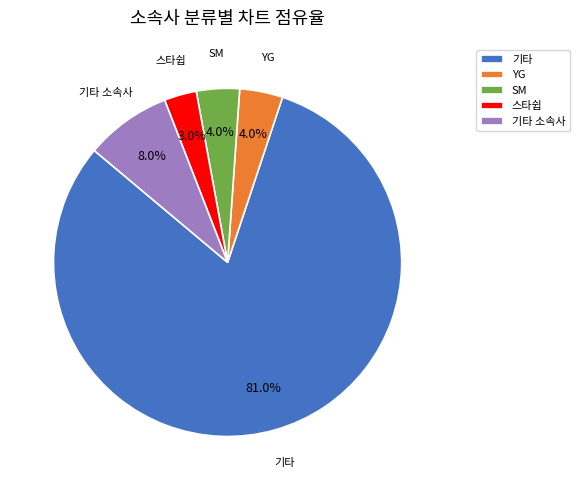

Which slice is the largest?

기타